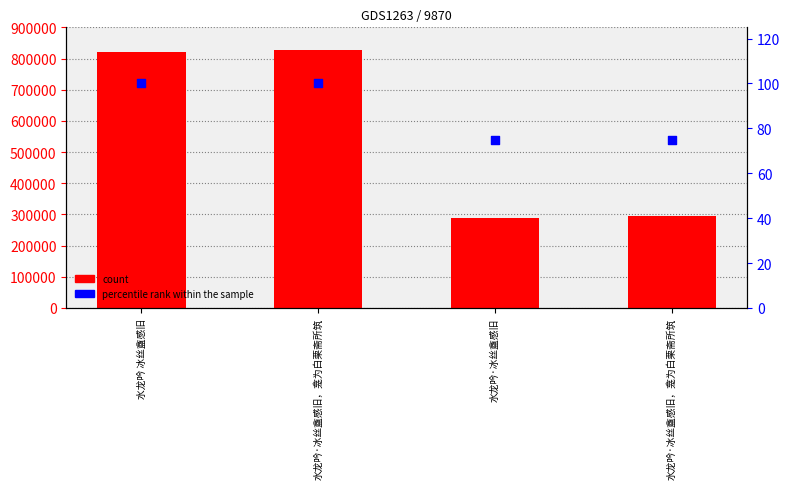

At which category is the sum across all series the highest?

水龙吟·冰丝盦感旧，龛为白栗斋所筑